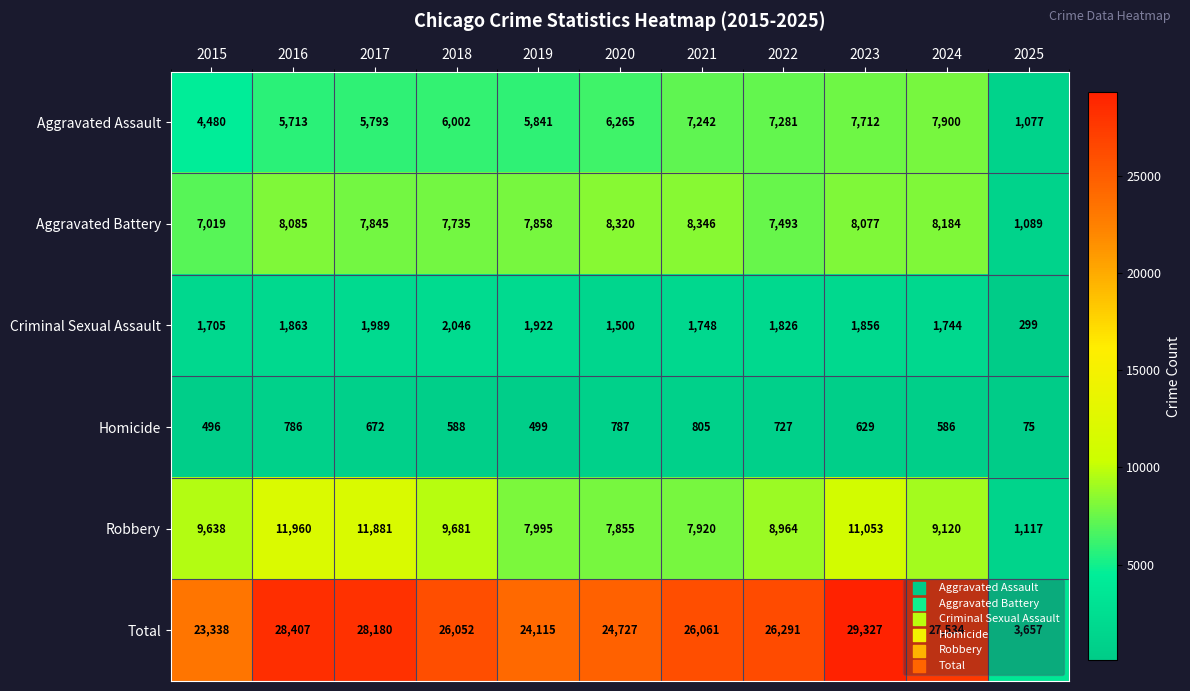

Which category has the highest value across all series?

2023